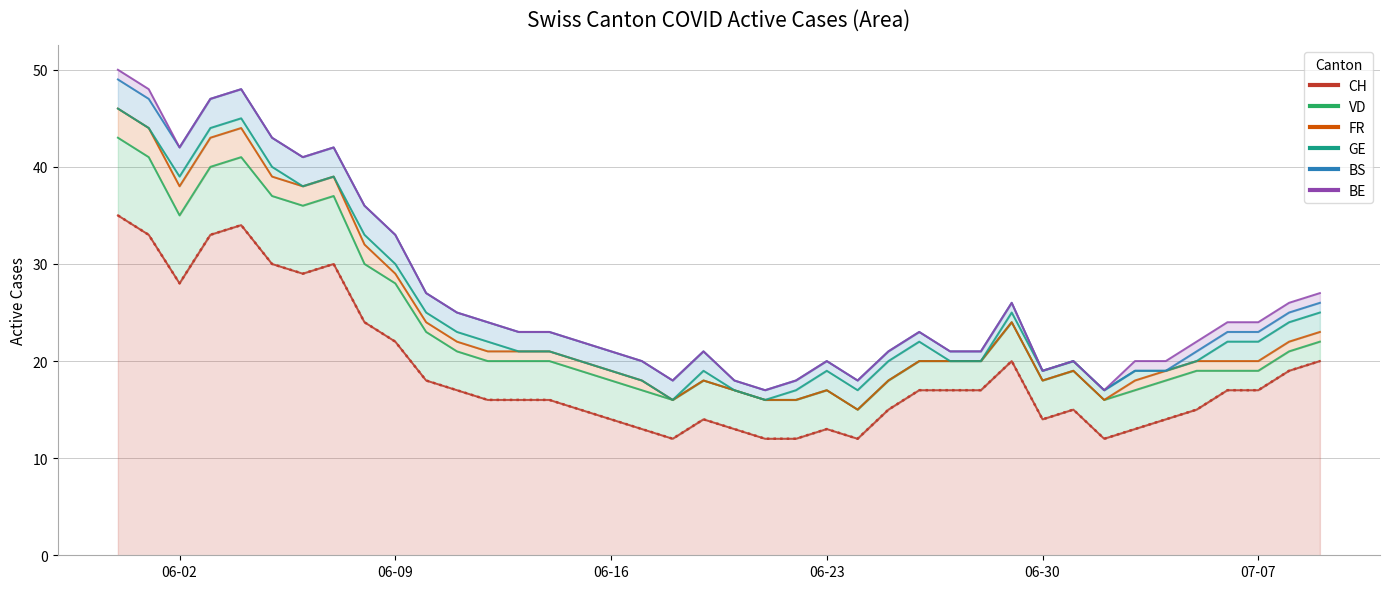

What are all the series names shown in the legend?

CH, BS, BE, GE, FR, VD